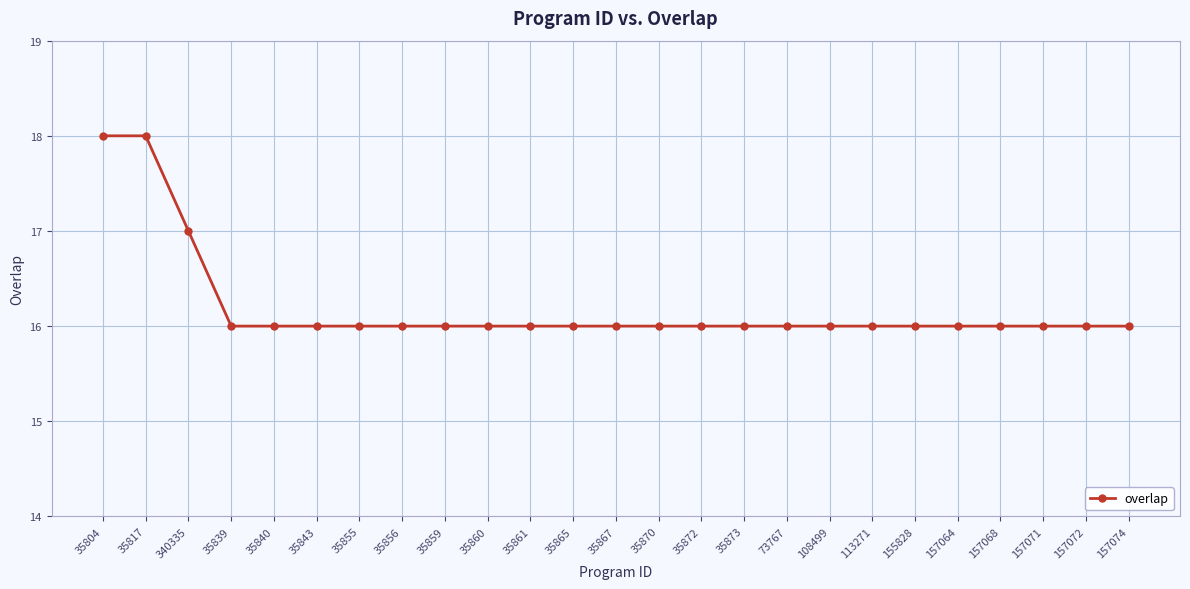

The value at 35859 is 16. True or false?

True